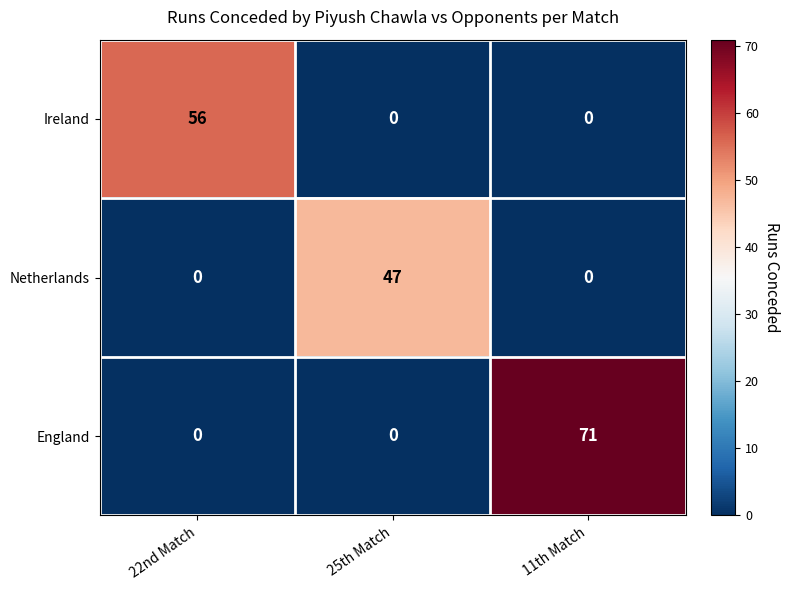

The Netherlands series shows -17 at 11th Match. True or false?

False